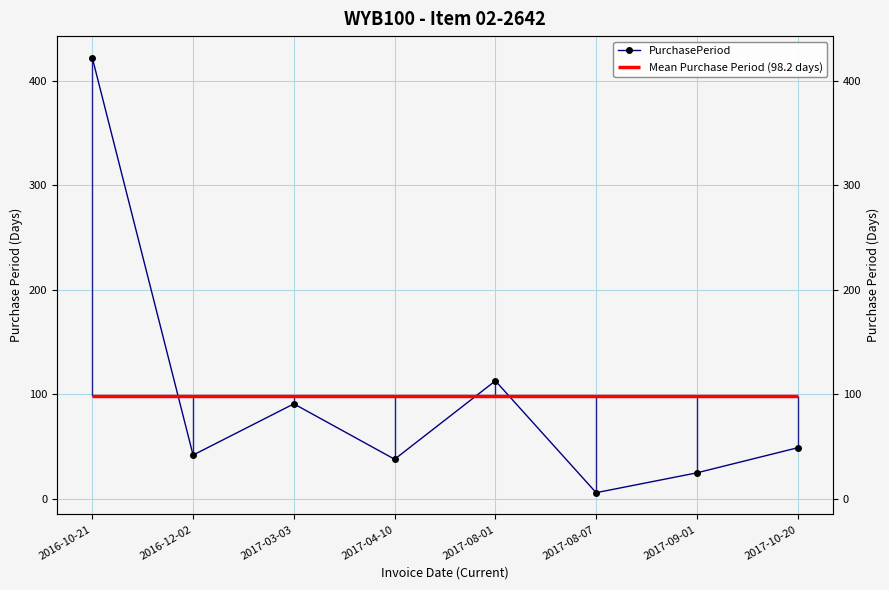

True or false: the data shows 127 at 2016-10-21.

False